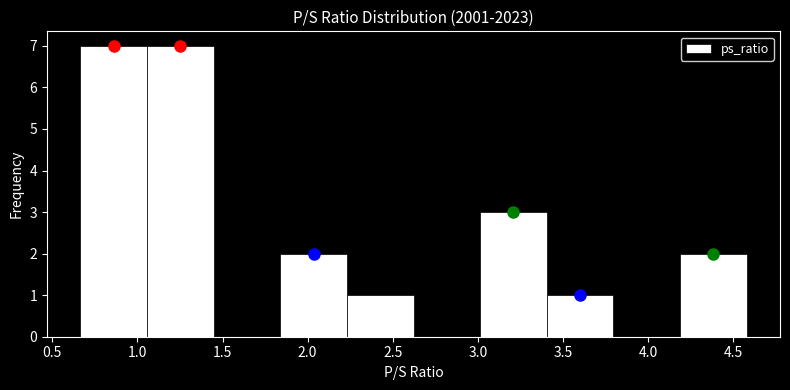

How tall is the bar that spans 0.65 to 1.05 on the x-axis? Neither the bar edges nor the heights are printed on the chart, so give them approximately, as read against the axes.

7